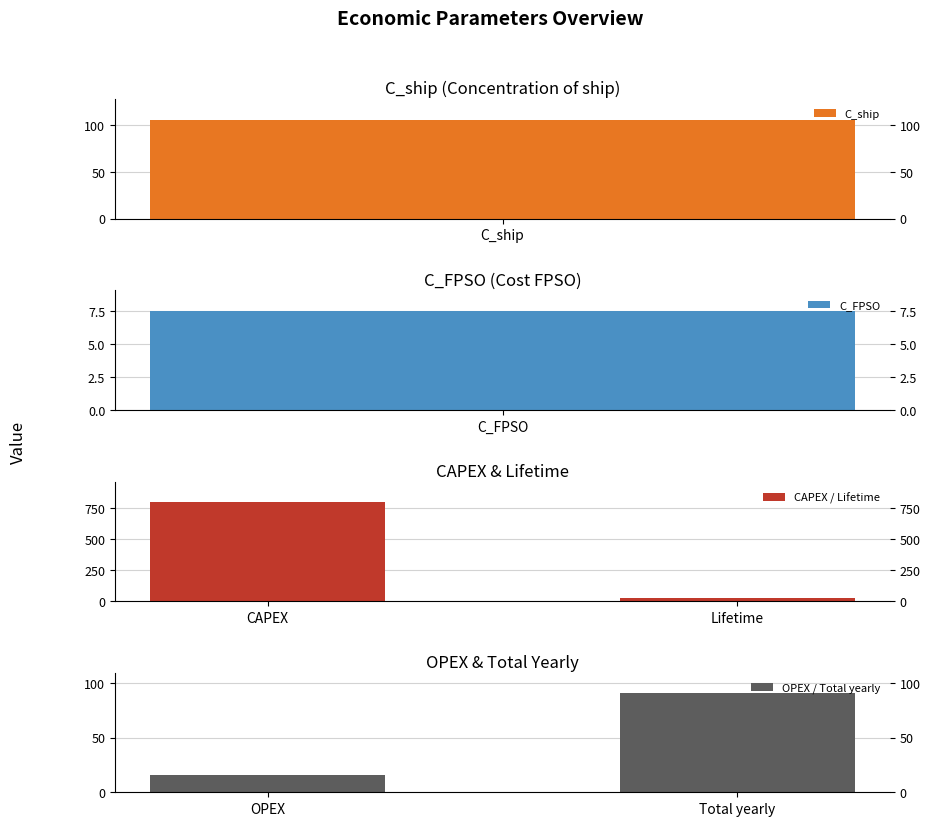

What value does the CAPEX / Lifetime series have at CAPEX?

797.1